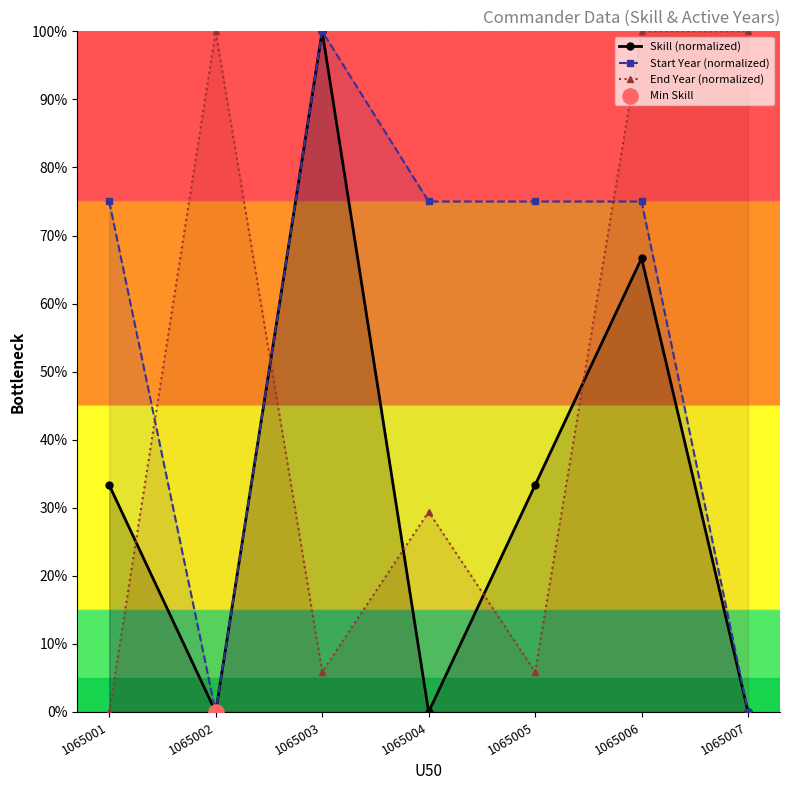

What are all the series names shown in the legend?

Skill (normalized), Start Year (normalized), End Year (normalized)